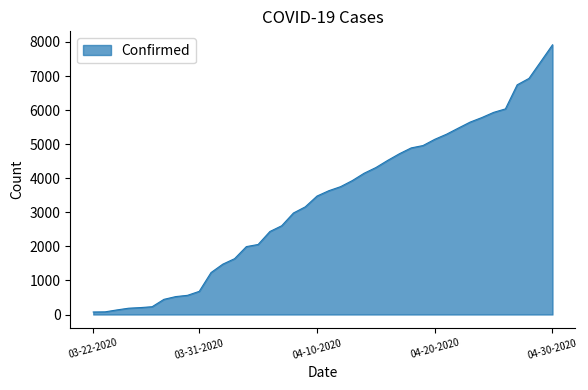

What is the greatest value displayed?

7917